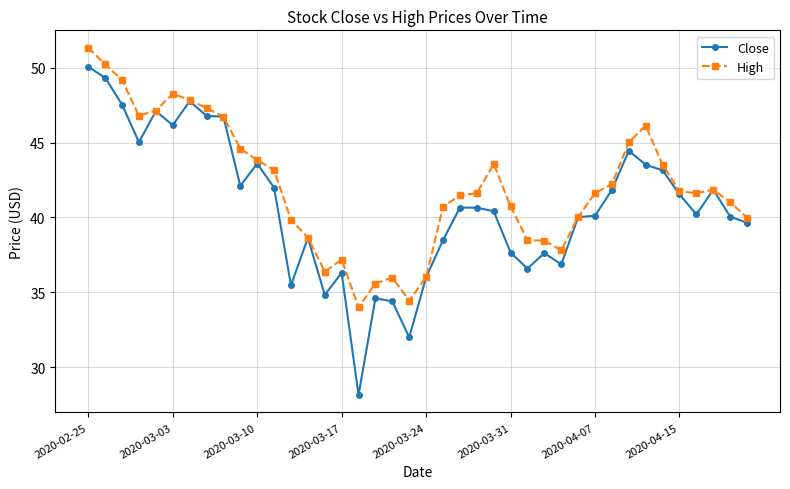

What is the smallest value displayed?

28.1